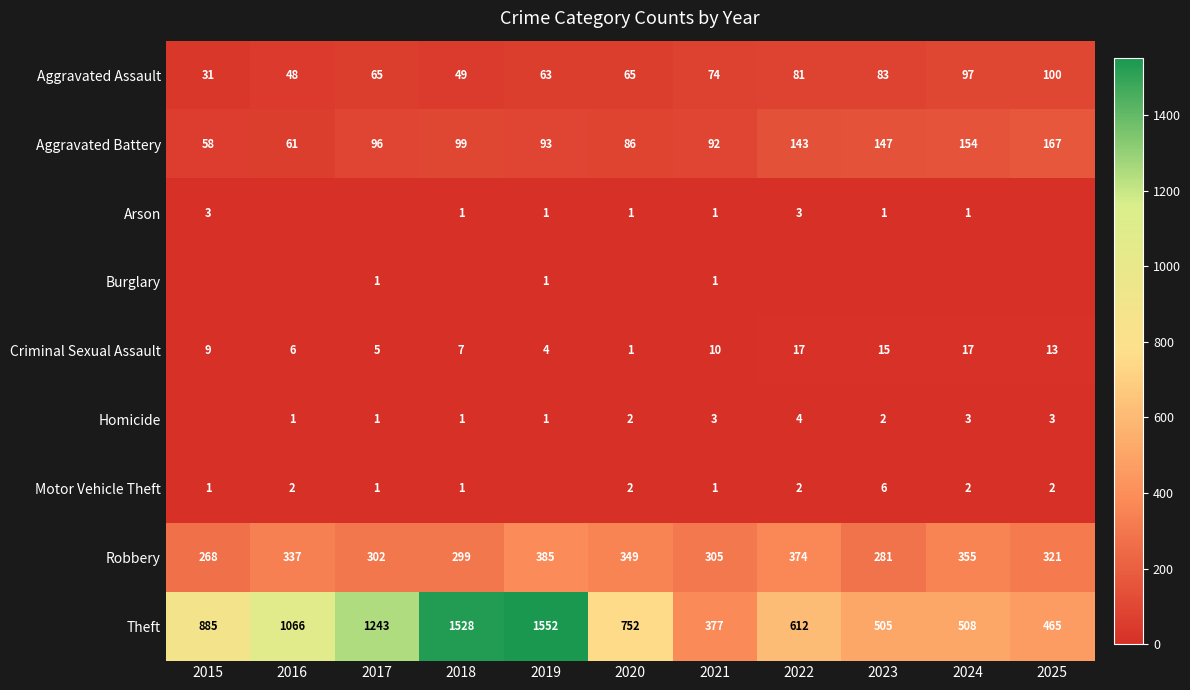

What is the difference between the maximum and second lowest values in the Criminal Sexual Assault series?

13